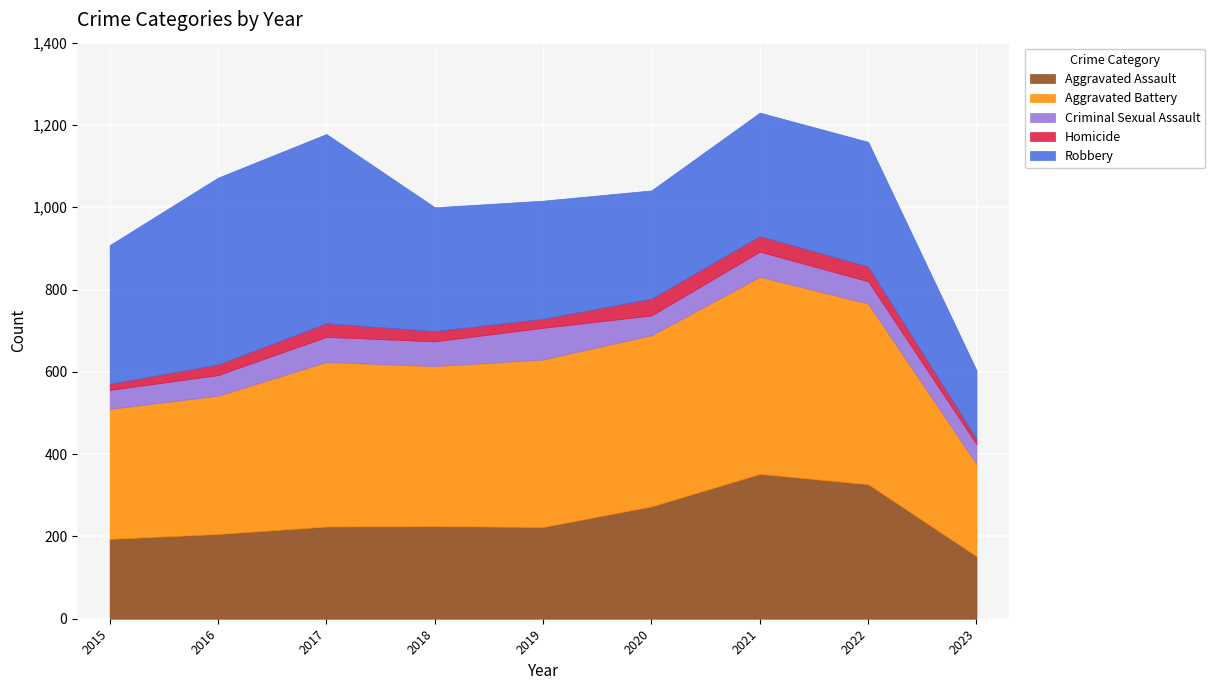

At which label does Aggravated Assault first exceed 224?

2018